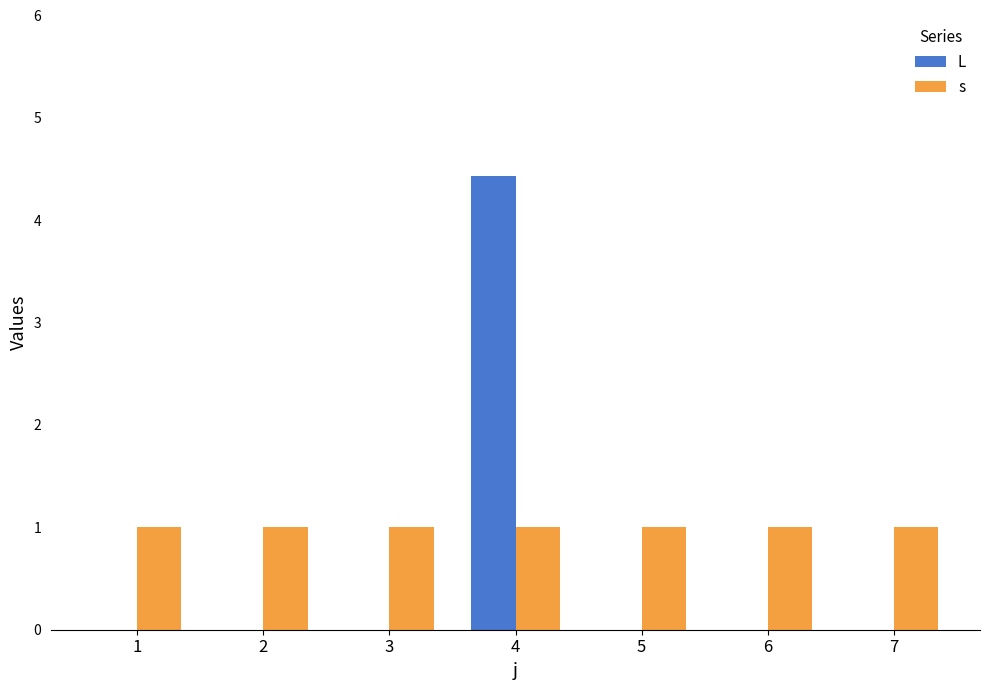

Reading right to left, transcribe all the data shown in this chart.

L: 0.0	0.0	0.0	4.4	0.0	0.0	0.0
s: 1.0	1.0	1.0	1.0	1.0	1.0	1.0